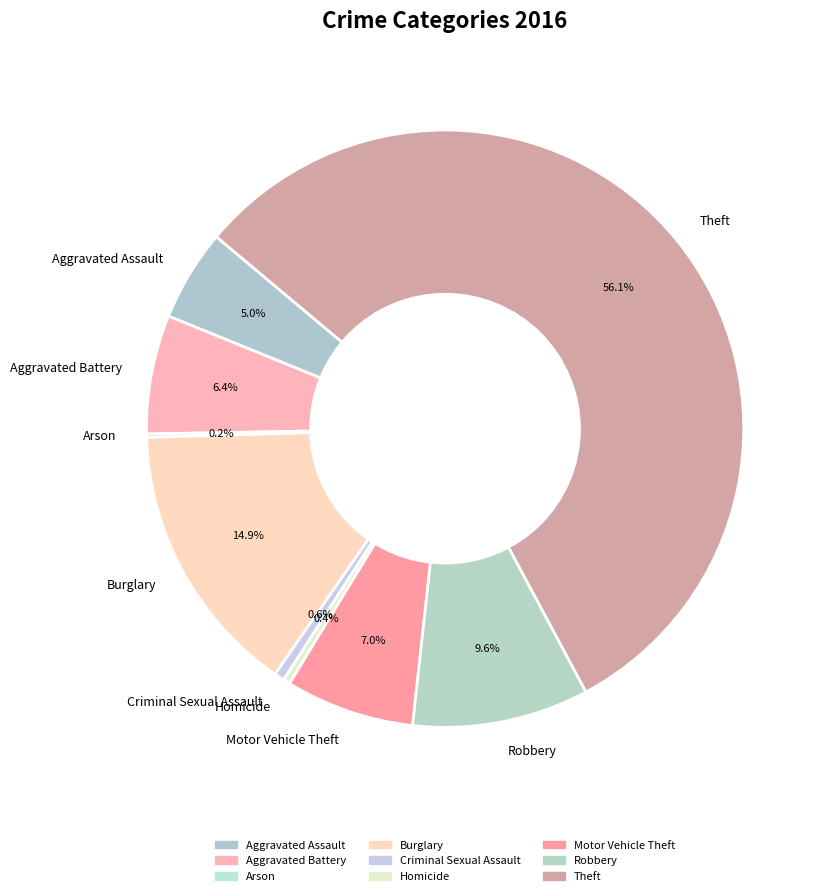

What is the majority slice?

Theft